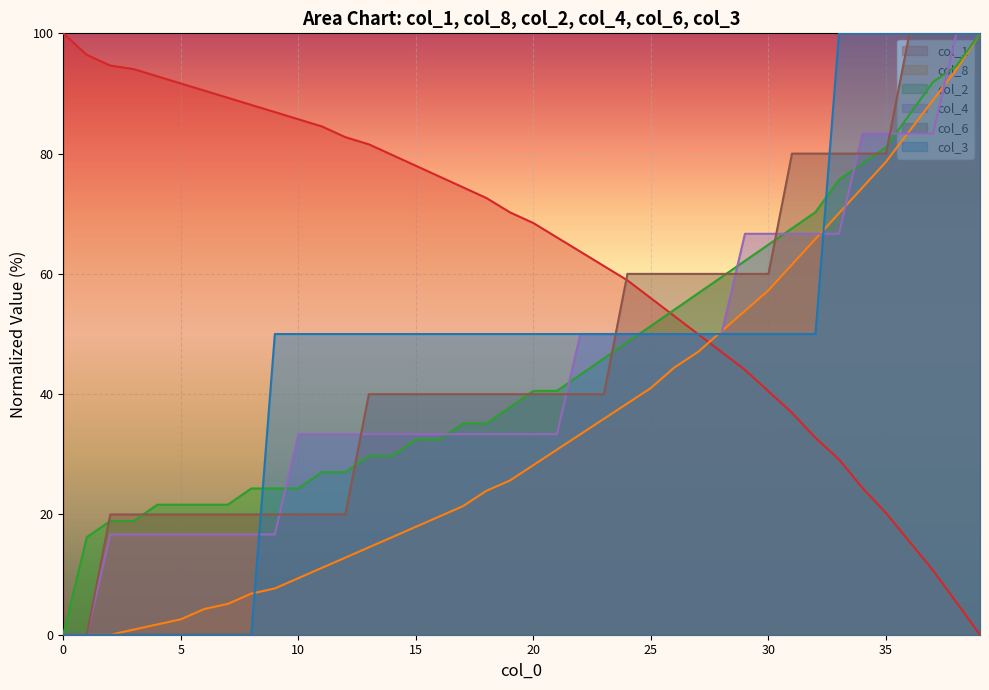

Is it true that col_1 equals 106.5 at 17?

False